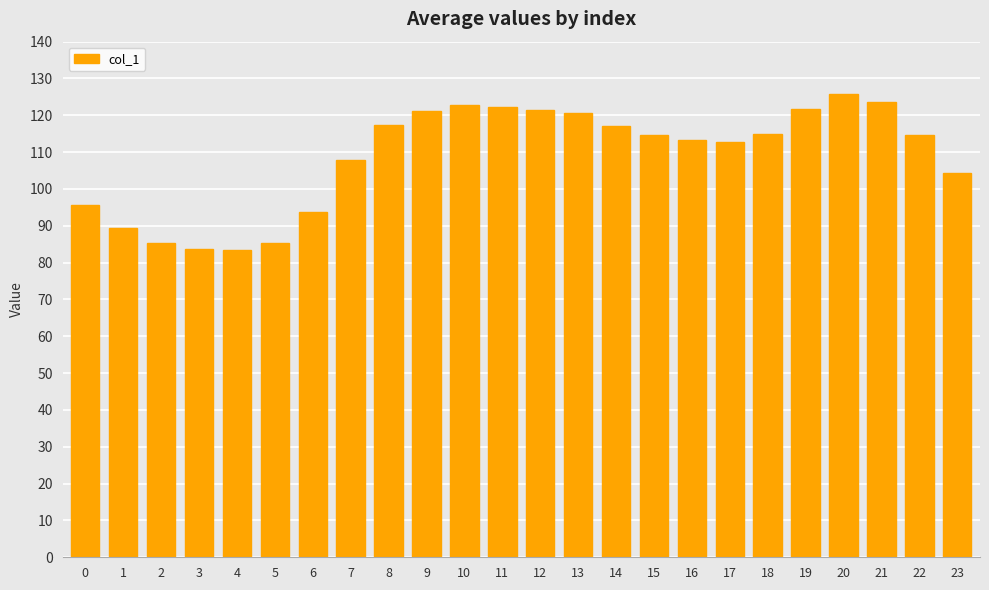

What is the greatest value displayed?

125.9